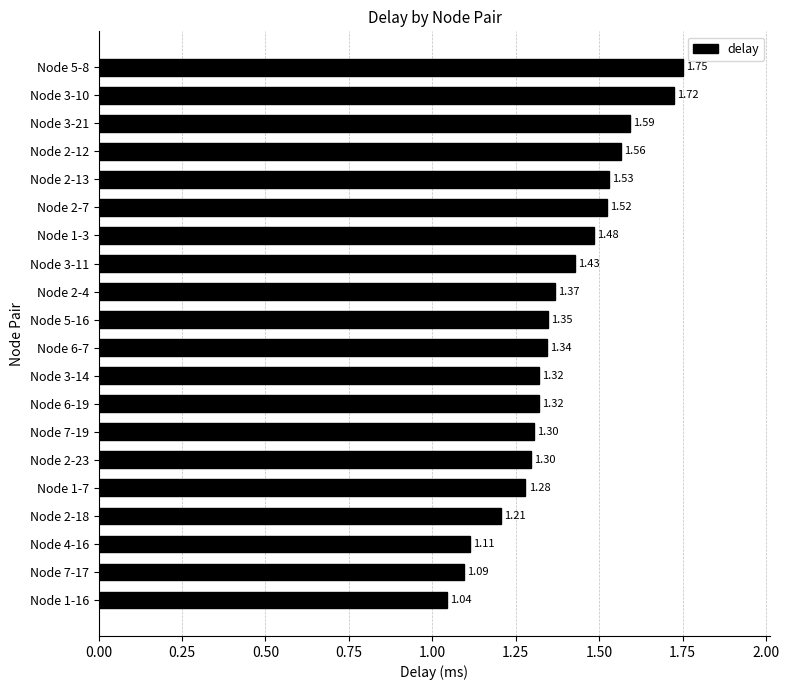

How many data points does each series have?

20